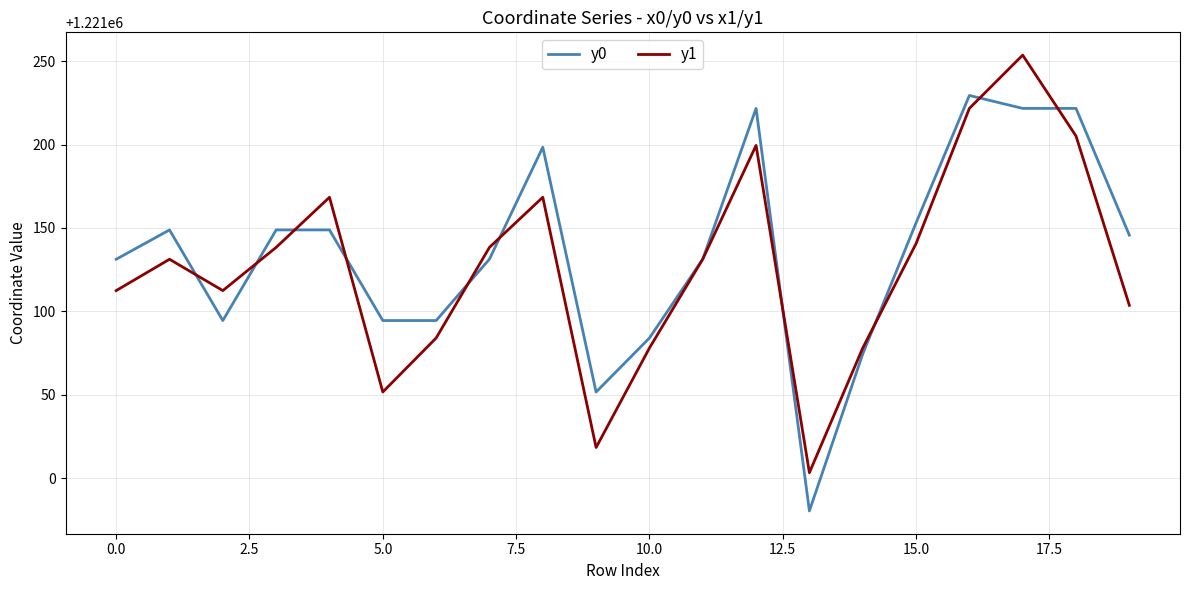

What is the highest value of the y0 series?

1221229.4